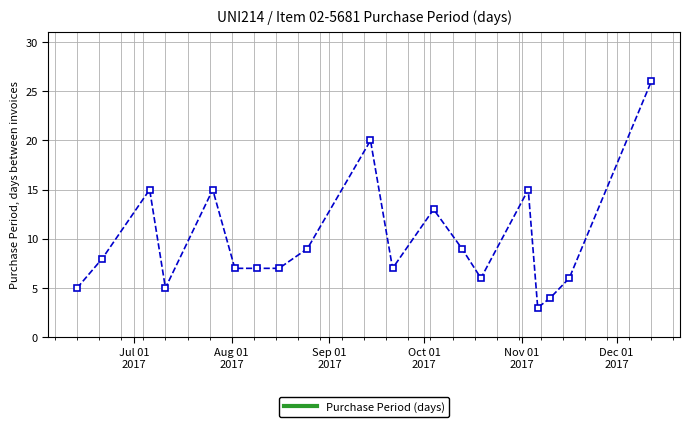

Reading left to right, transcribe all the data shown in this chart.

5	8	15	5	15	7	7	7	9	20	7	13	9	6	15	3	4	6	26